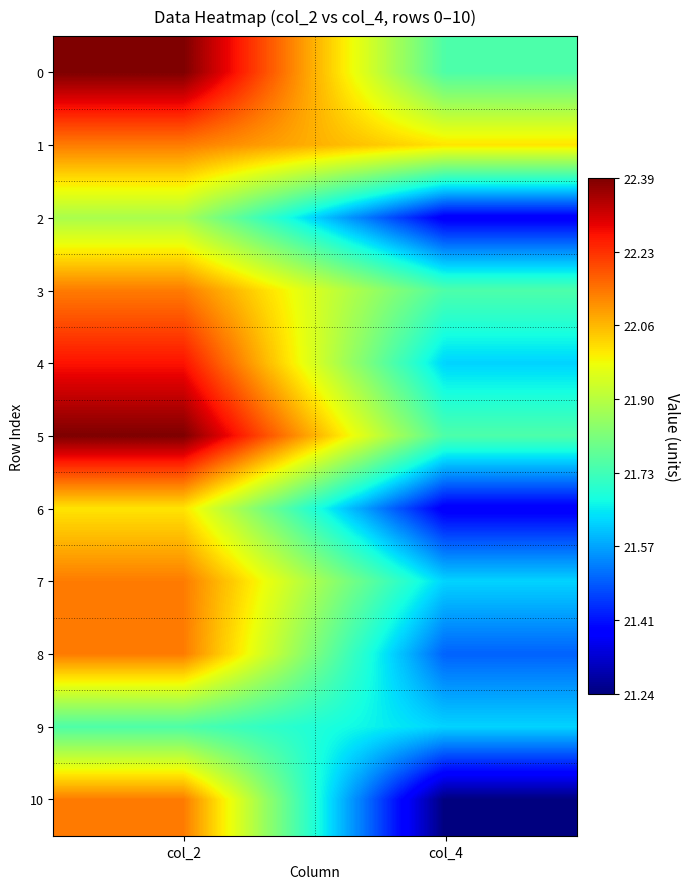

Which series has the widest spread of values?

10